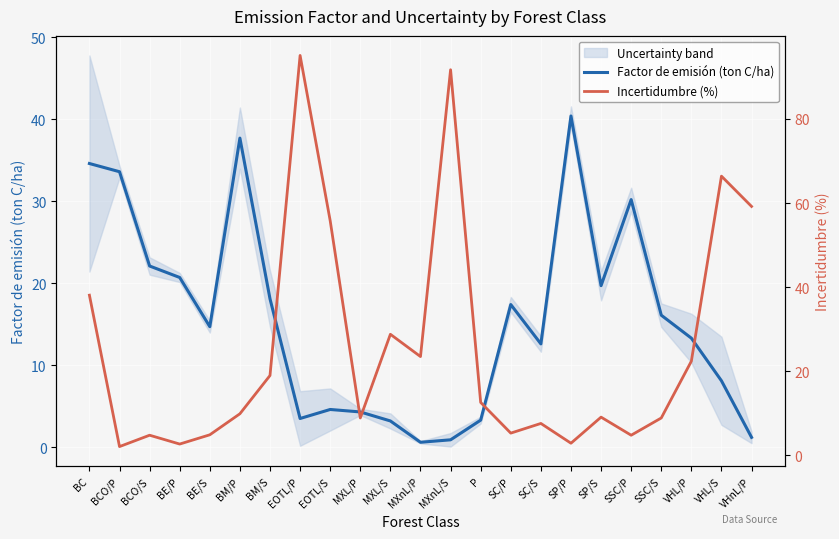

What is the spread (max minus min) of values at EOTL/P?

91.6